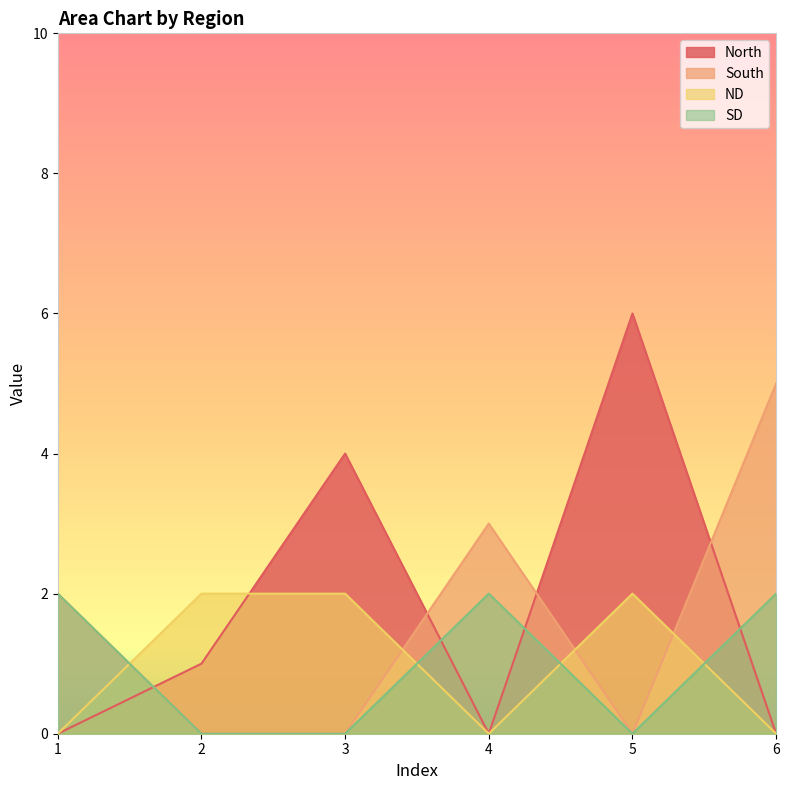

The value of ND at 5 is 1. True or false?

False